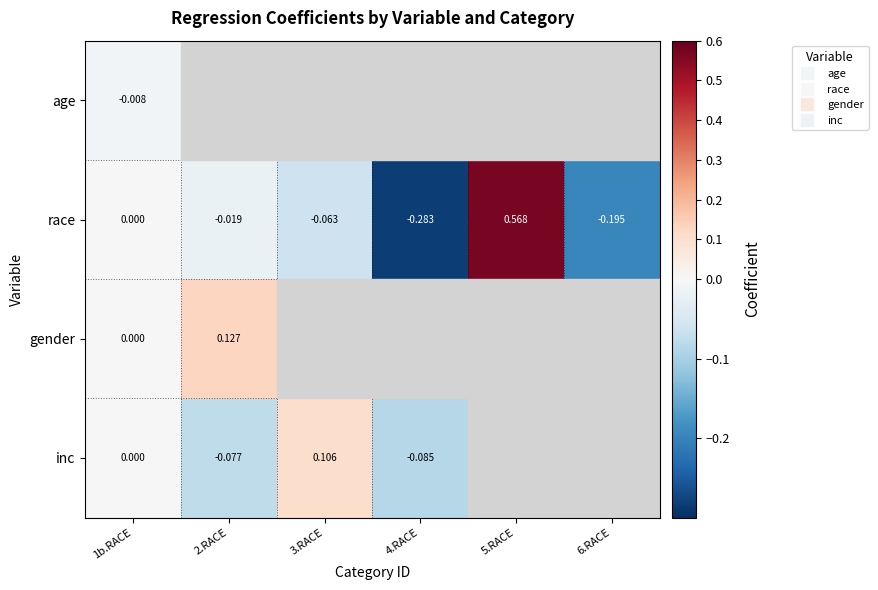

Between 5.RACE and 6.RACE, which series saw the biggest shift?

race